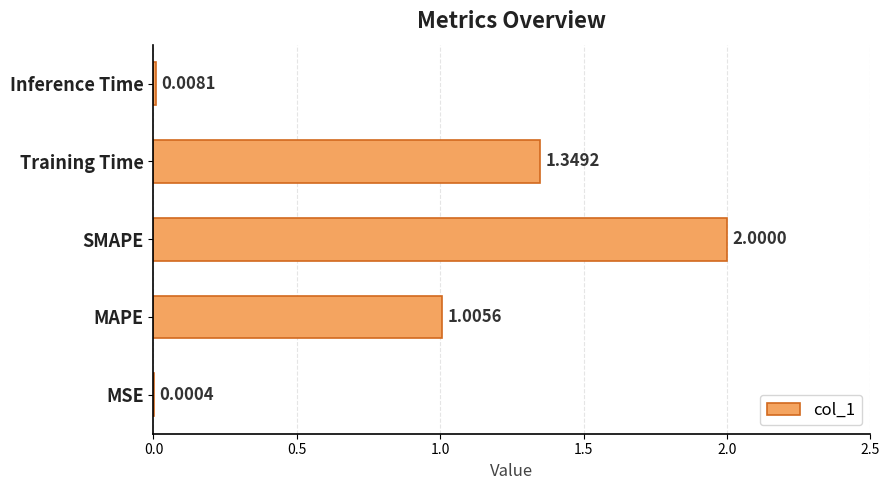

At which label is the value closest to 1?

MAPE